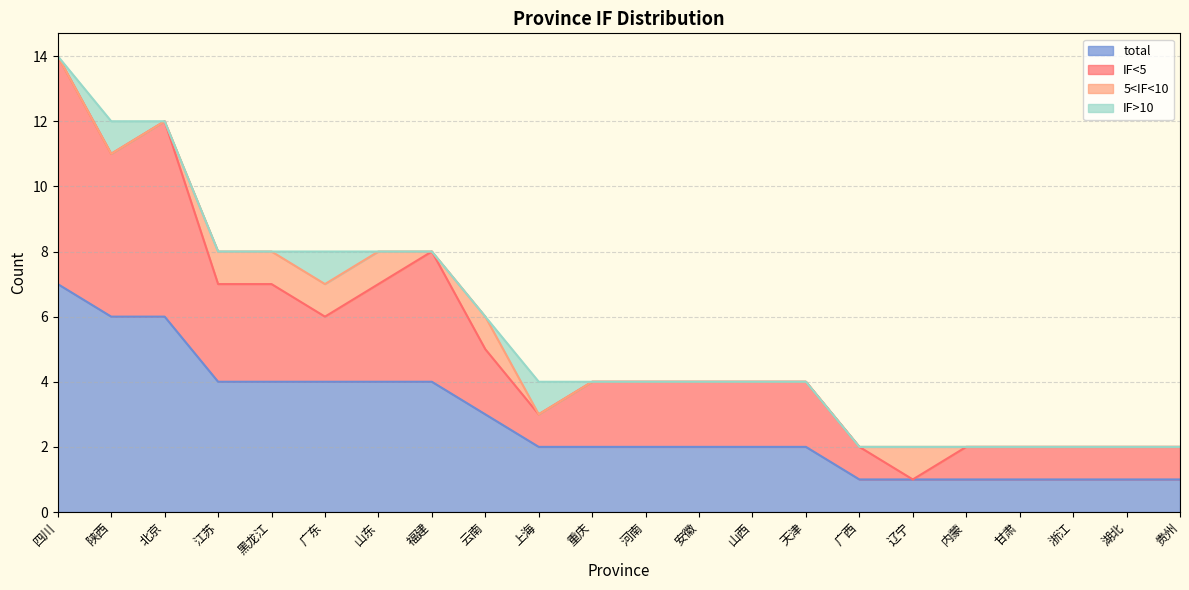

Is it true that total equals 1 at 广西?

True